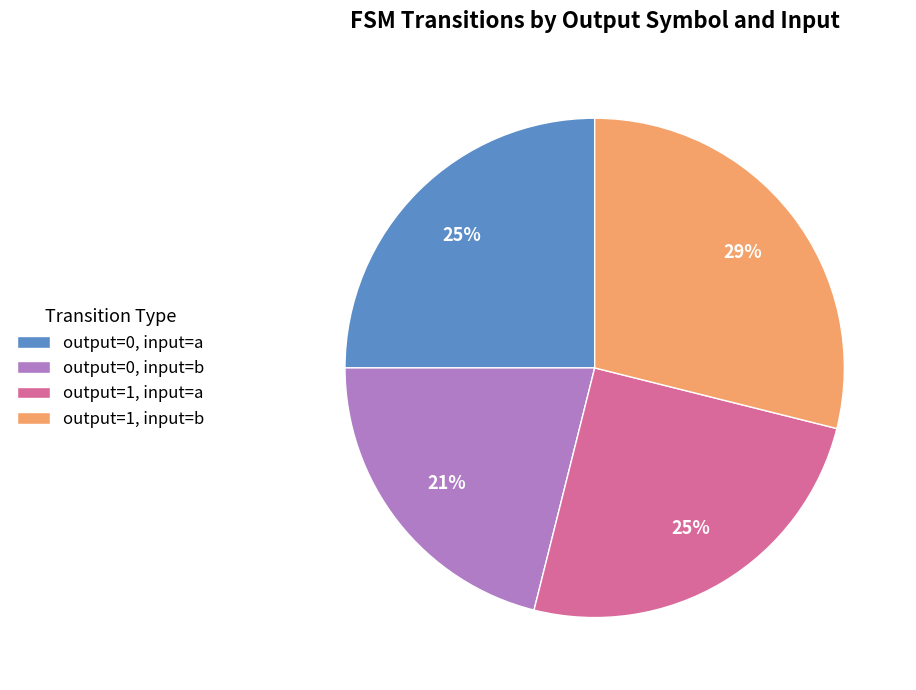

Combined, do output=1, input=b and output=1, input=a account for over 50%?

Yes